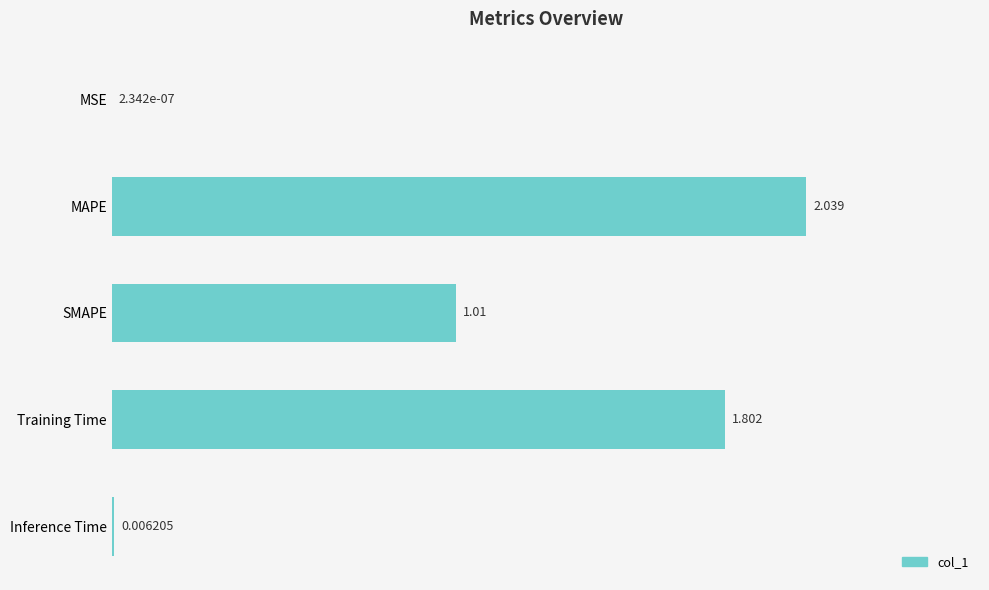

Which has a higher value, MAPE or SMAPE?

MAPE